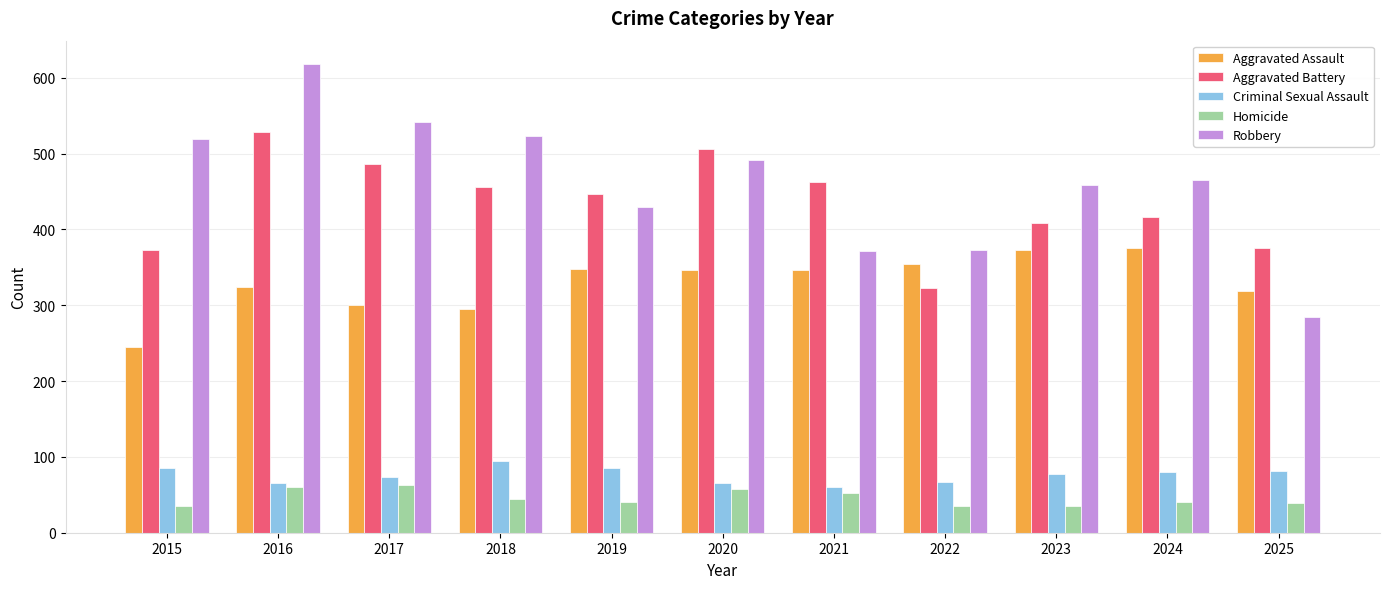

What is the difference between the highest and lowest values at 2024?

424